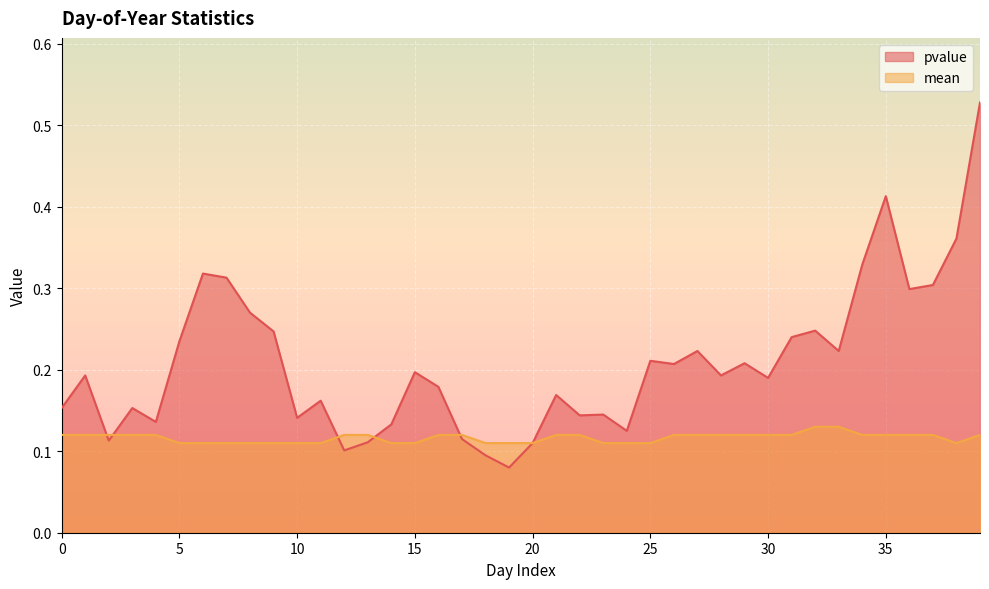

How many mean values are between 0 and 1?

40